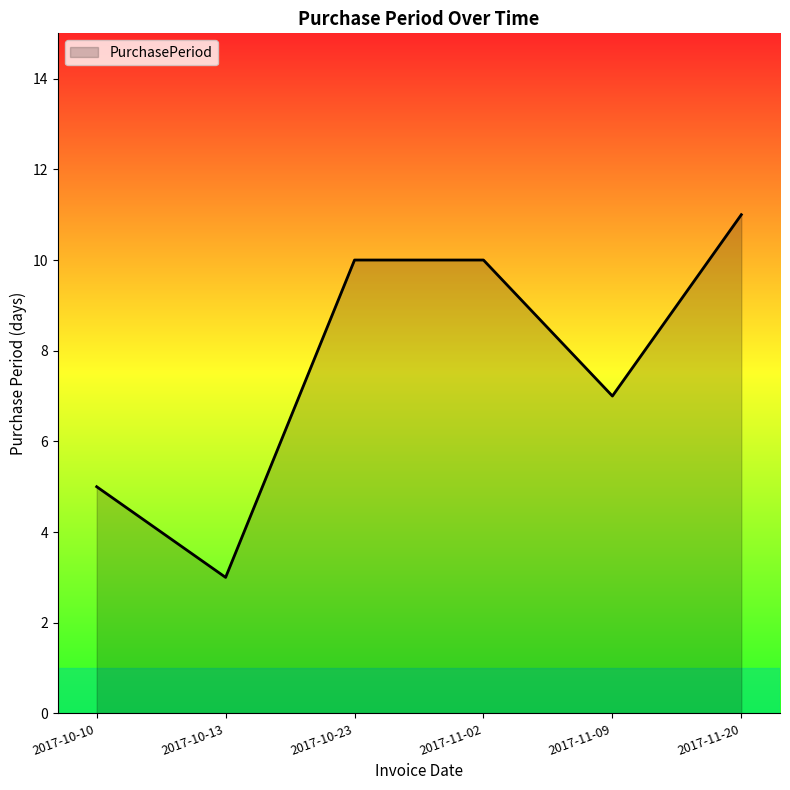

What is the difference between the second highest and minimum values?

7